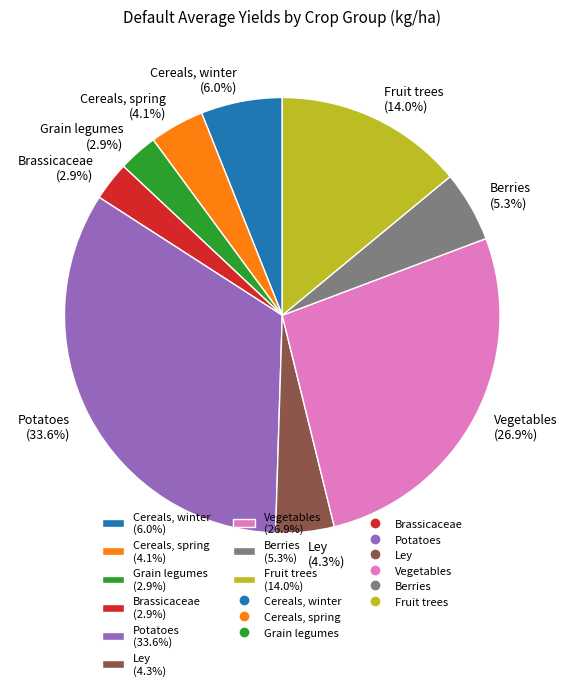

How many segments does this pie chart have?

9